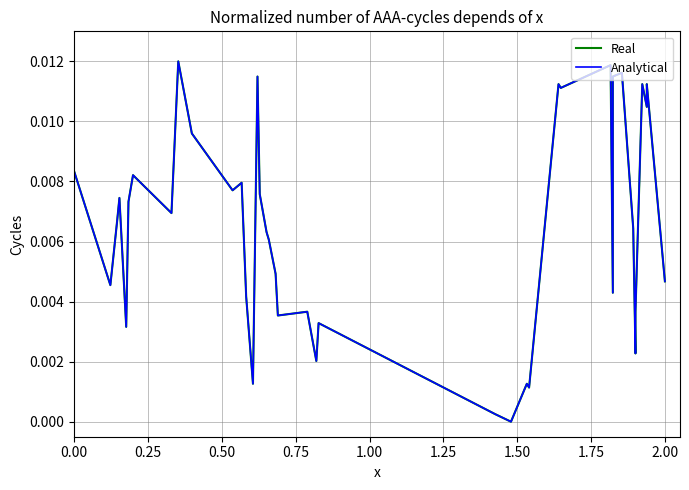

True or false: Real and Analytical intersect in this chart.

False